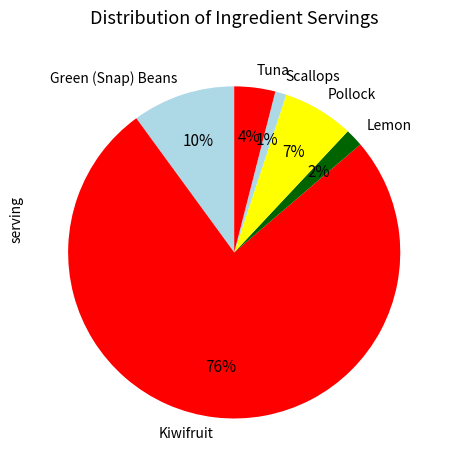

Does Pollock account for over 50% of the chart?

No